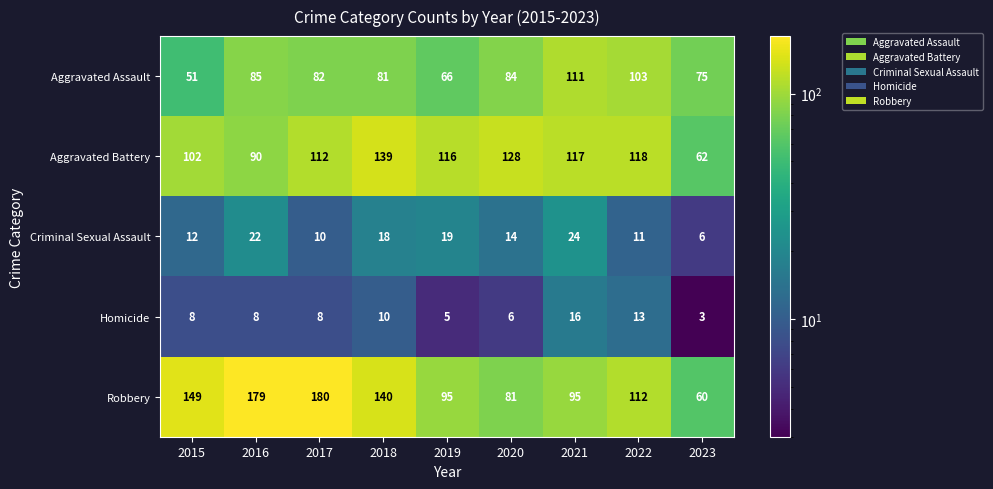

True or false: Criminal Sexual Assault has a value of 5 at 2017.

False